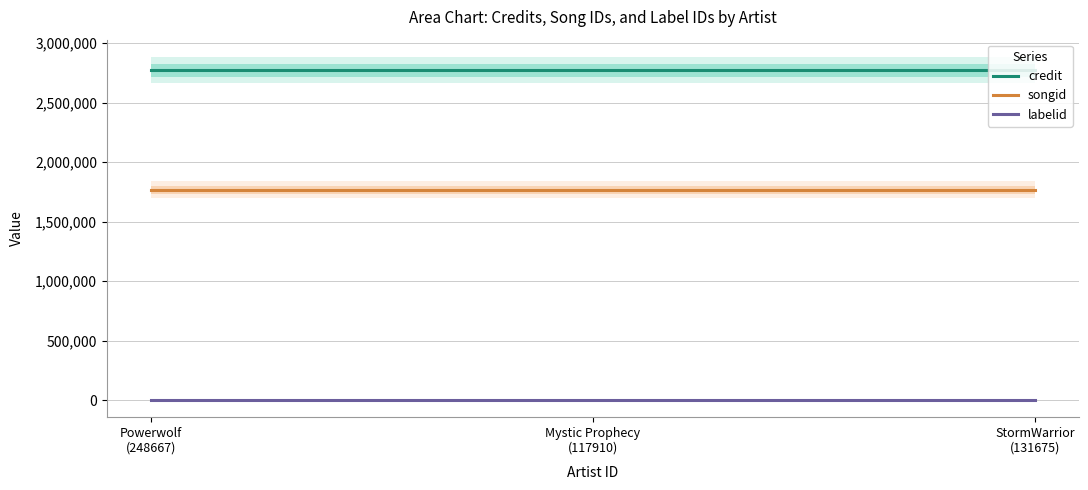

List the labels in order of songid value, smallest first.

Powerwolf
(248667), Mystic Prophecy
(117910), StormWarrior
(131675)